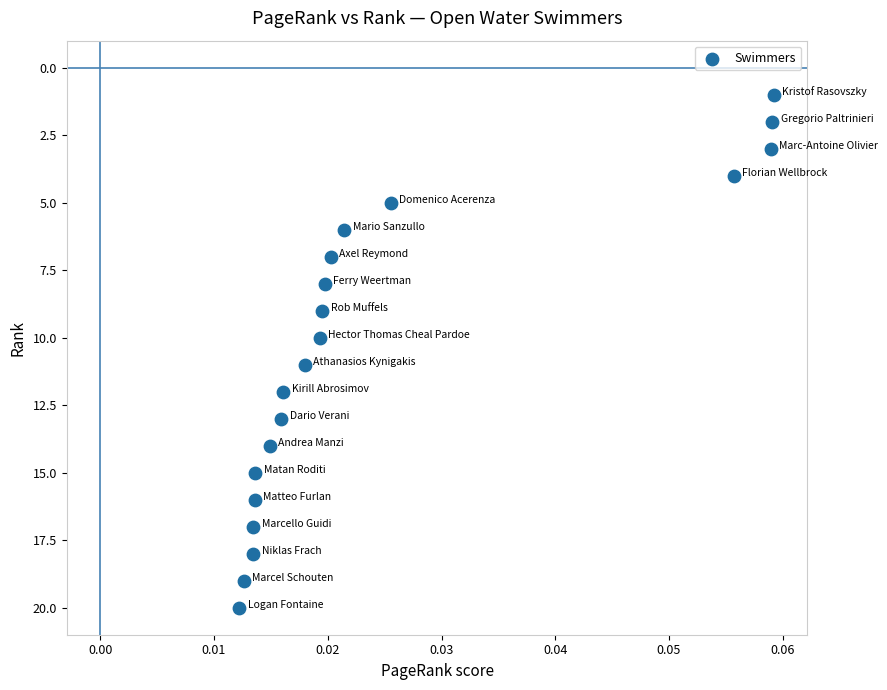

What is the range of Y values (max minus min)?

19